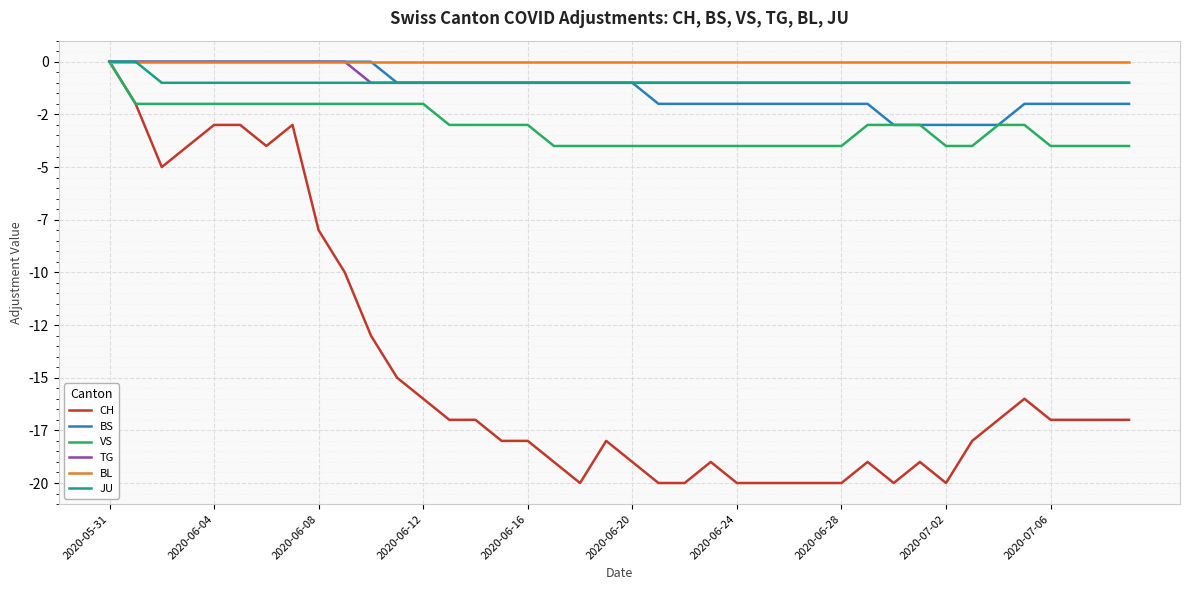

What is the minimum value shown in the chart?

-20